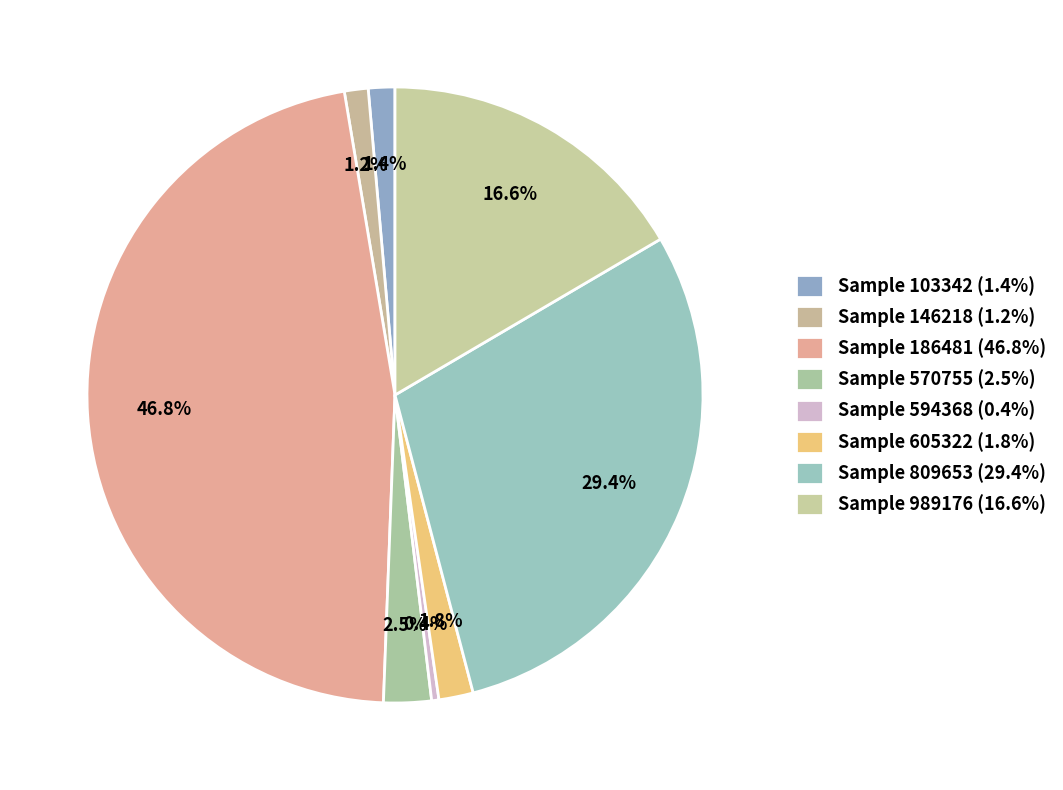

How many slices are in this pie chart?

8